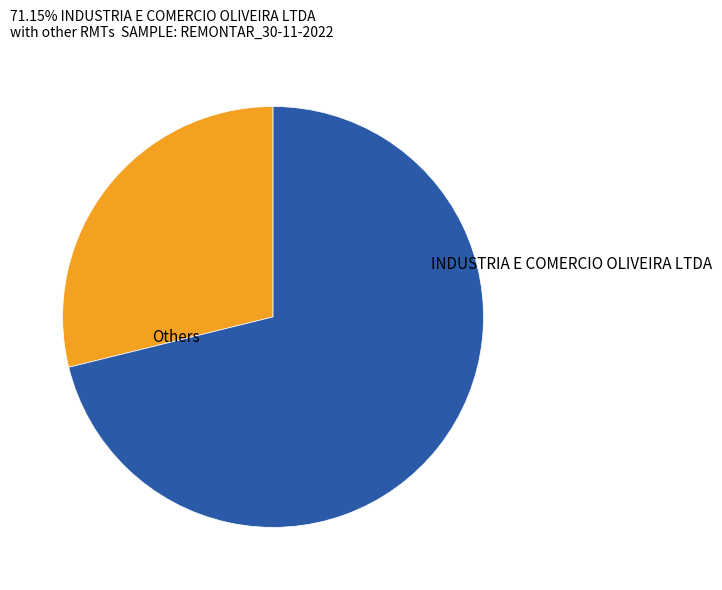

True or false: INDUSTRIA E COMERCIO OLIVEIRA LTDA accounts for 84% of the total.

False